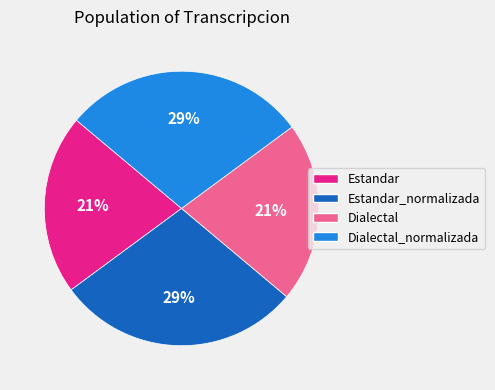

Does any single category account for the majority?

No